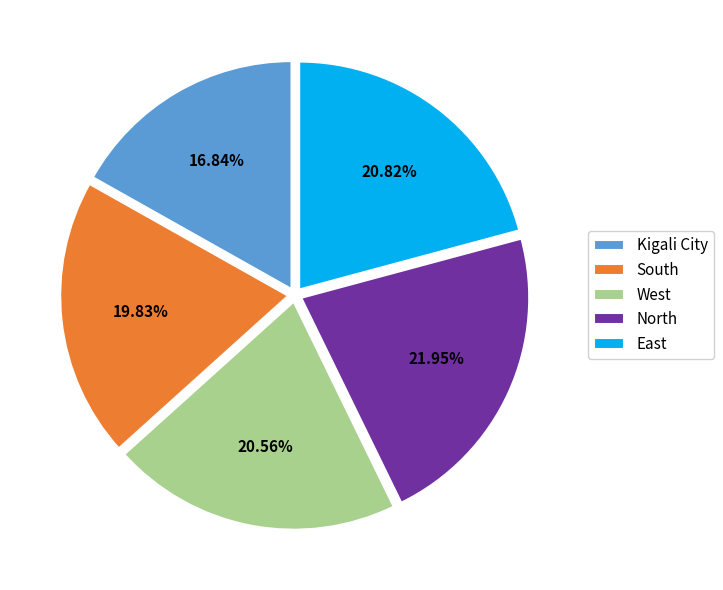

Count the number of slices in the pie.

5